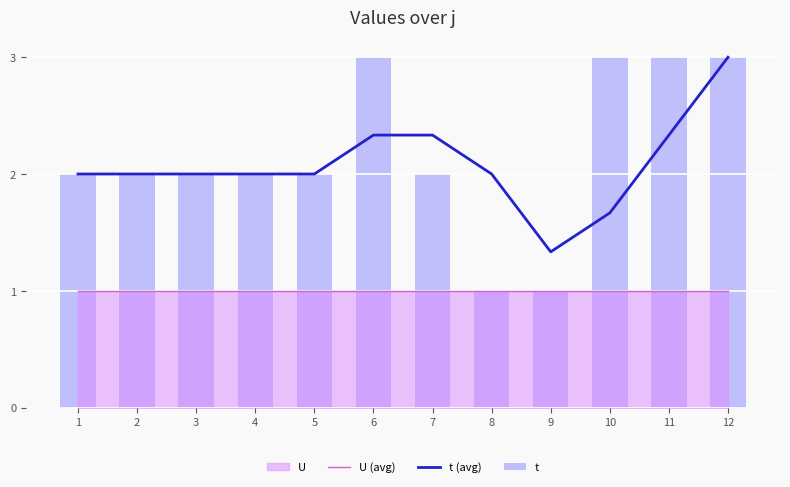

What is the value of the t bar at the 12th from the left?

3.0